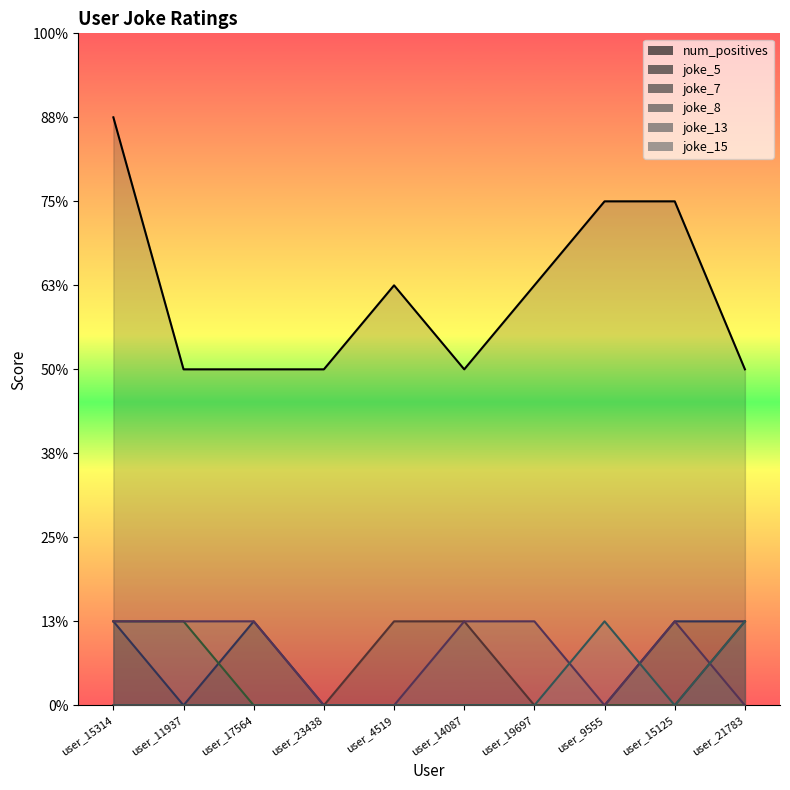

How many distinct data groups are displayed?

6